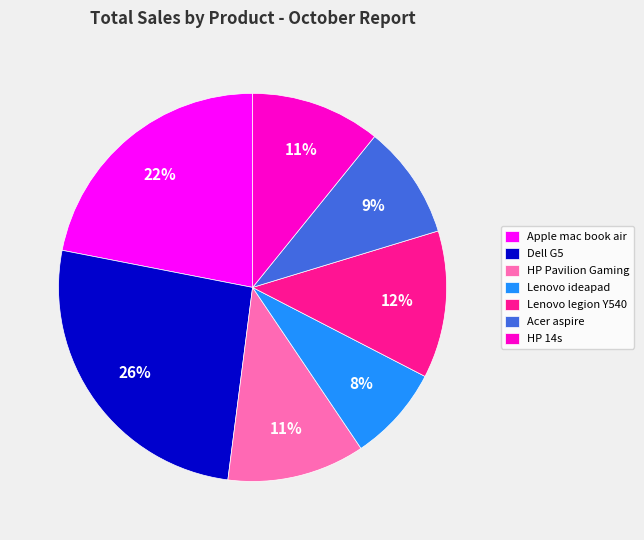

What is the smallest slice in the pie chart?

Lenovo ideapad